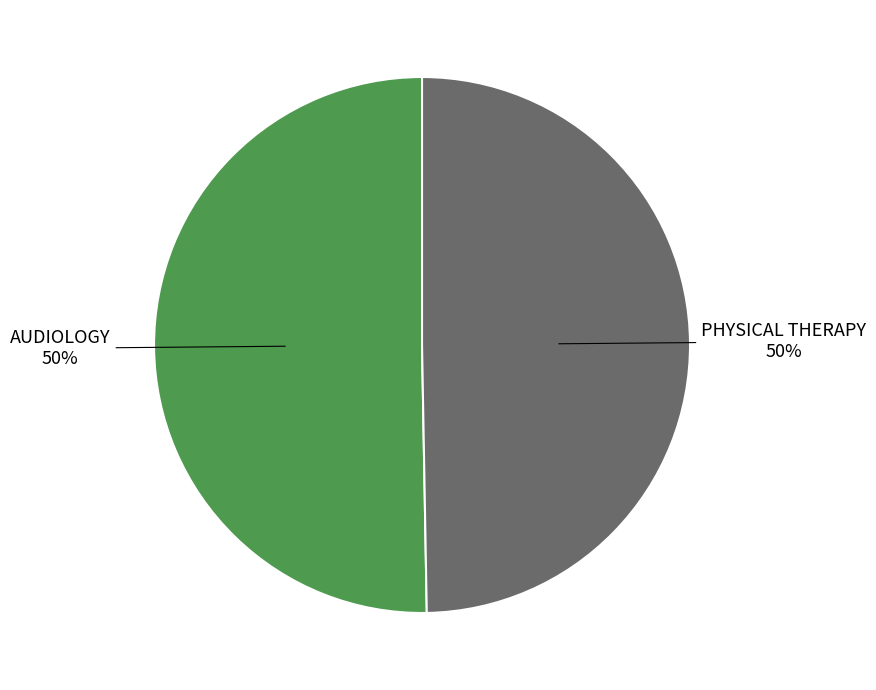

How many slices are in this pie chart?

2